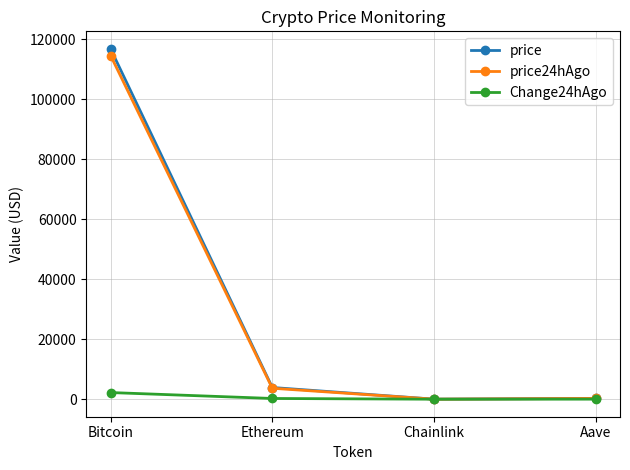

What is the difference between the maximum and minimum values in the Change24hAgo series?

2217.8